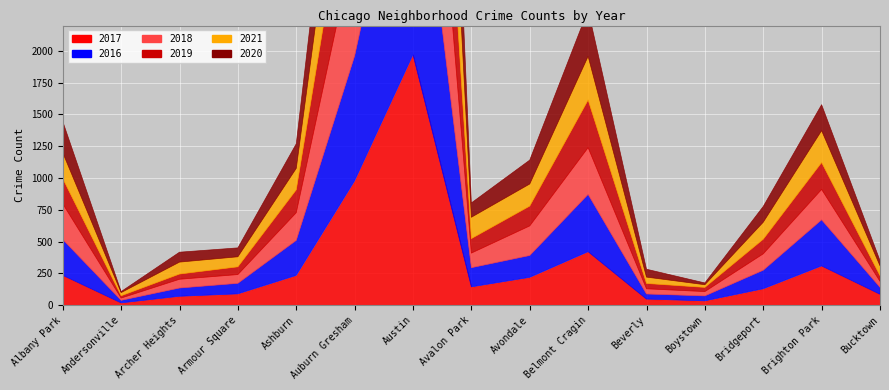

What is the lowest value of the 2019 series?

18